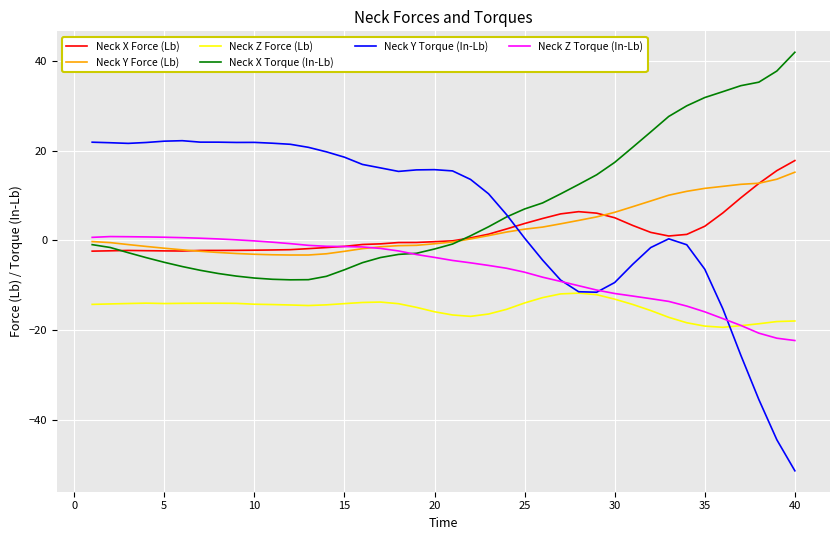

What is the greatest value displayed?

42.0